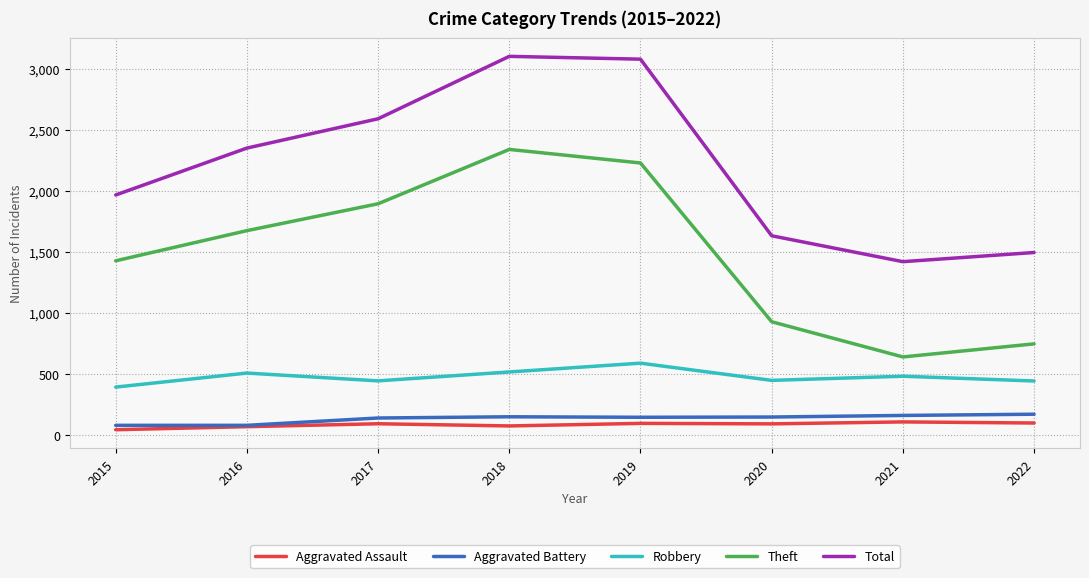

True or false: Total and Aggravated Battery cross at least once.

False